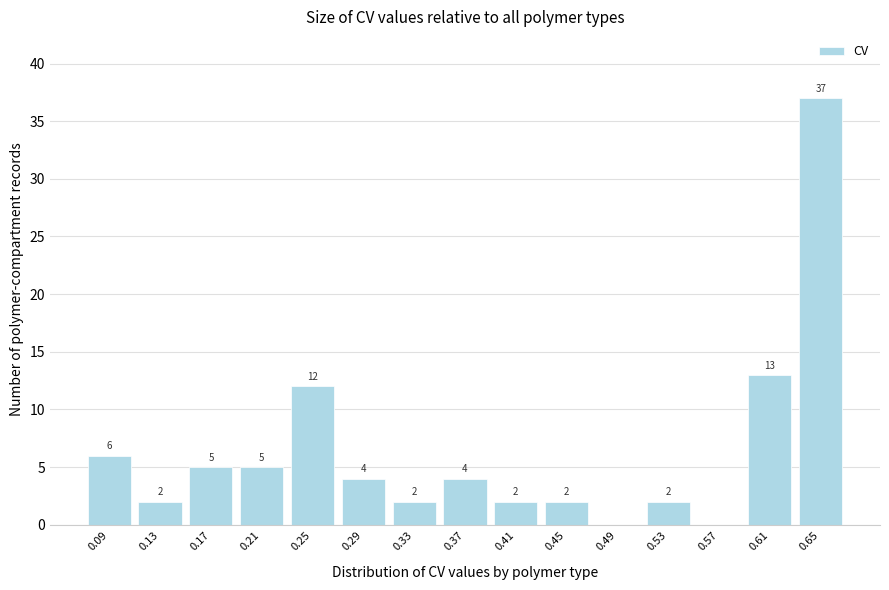

Reading right to left, list all the values displayed in this chart.

0.65=37	0.61=13	0.57=0	0.53=2	0.49=0	0.45=2	0.41=2	0.37=4	0.33=2	0.29=4	0.25=12	0.21=5	0.17=5	0.13=2	0.09=6